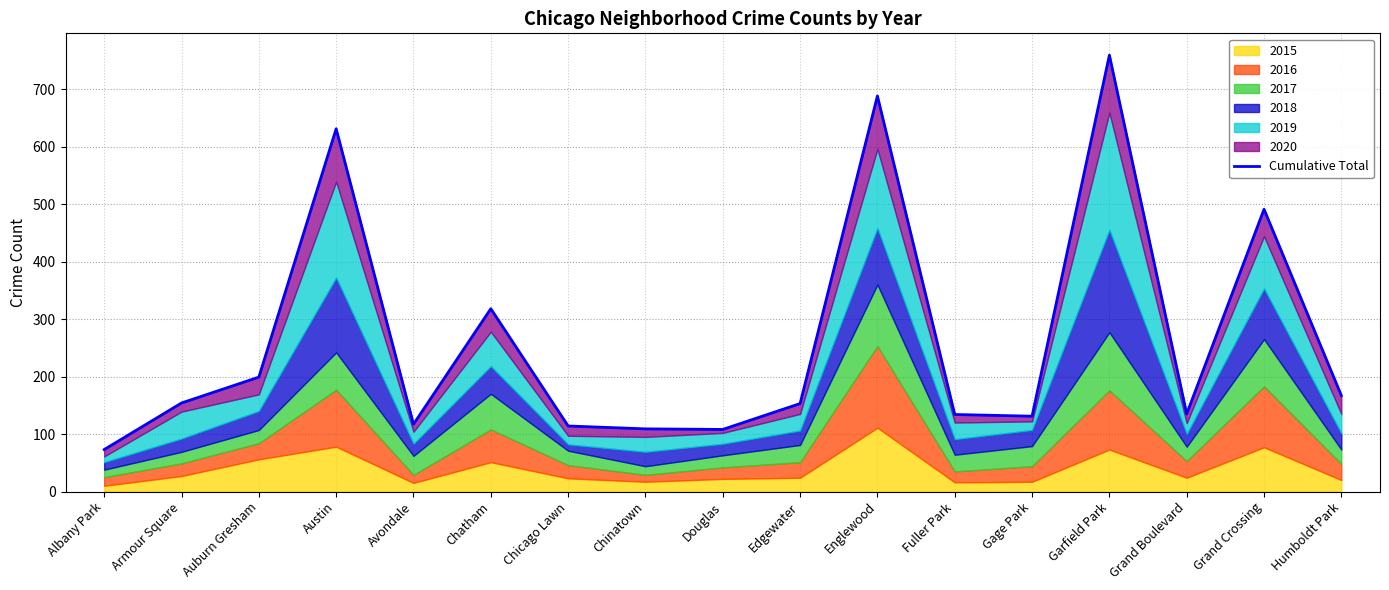

Approximately how many times larger is the value at Douglas compared to Gage Park?

0.8